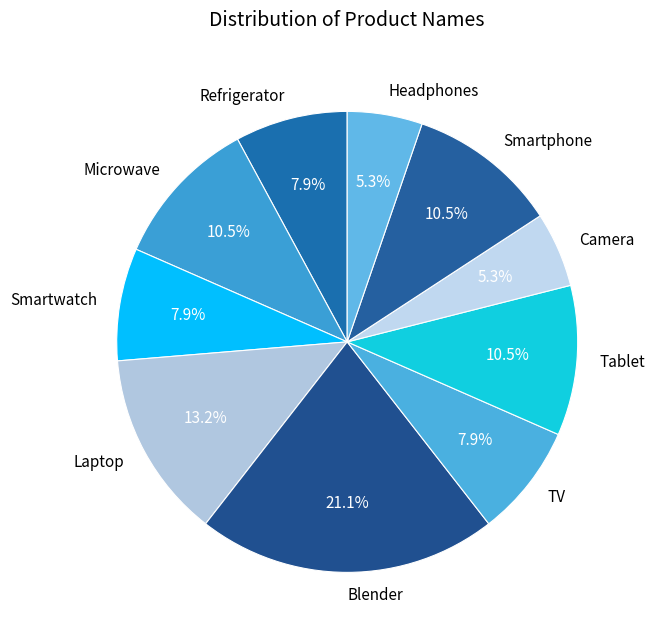

How many slices are in this pie chart?

10